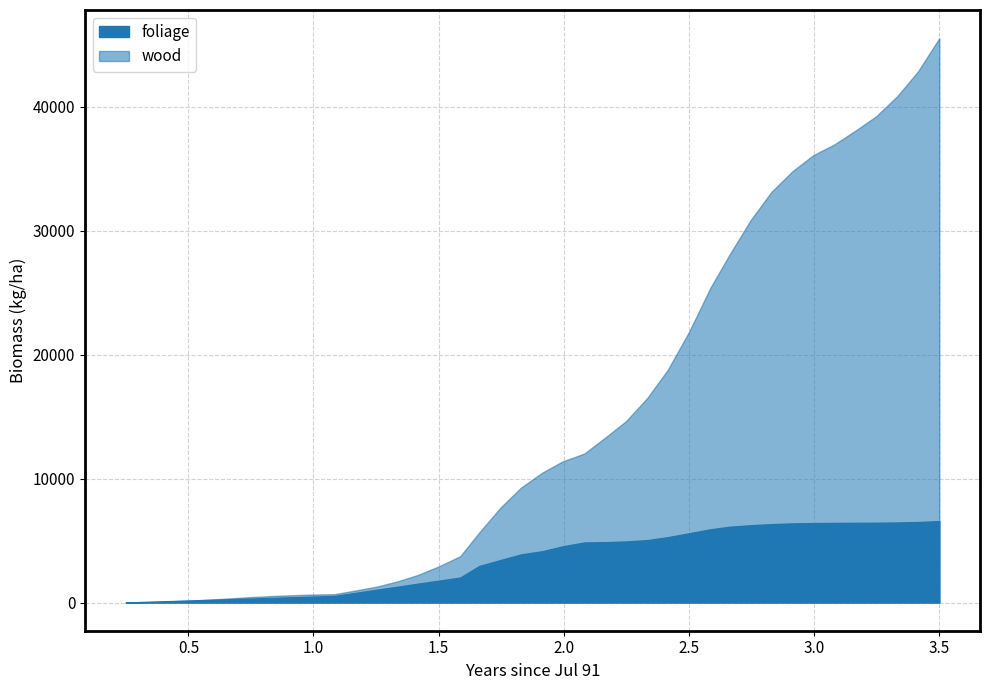

At which category is the sum across all series the highest?

3.5014